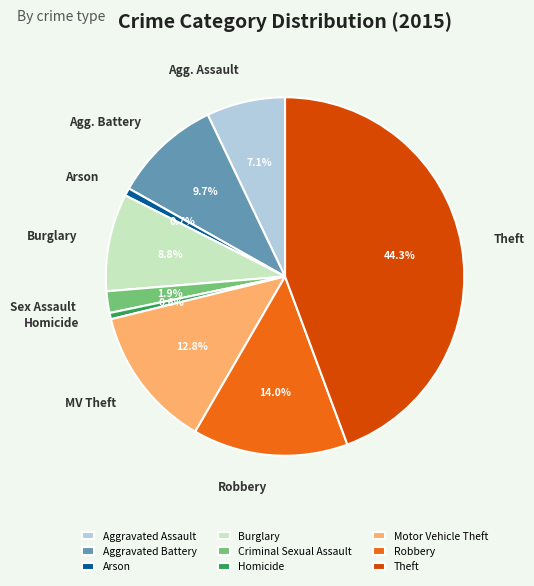

Is Criminal Sexual Assault the majority of the pie?

No